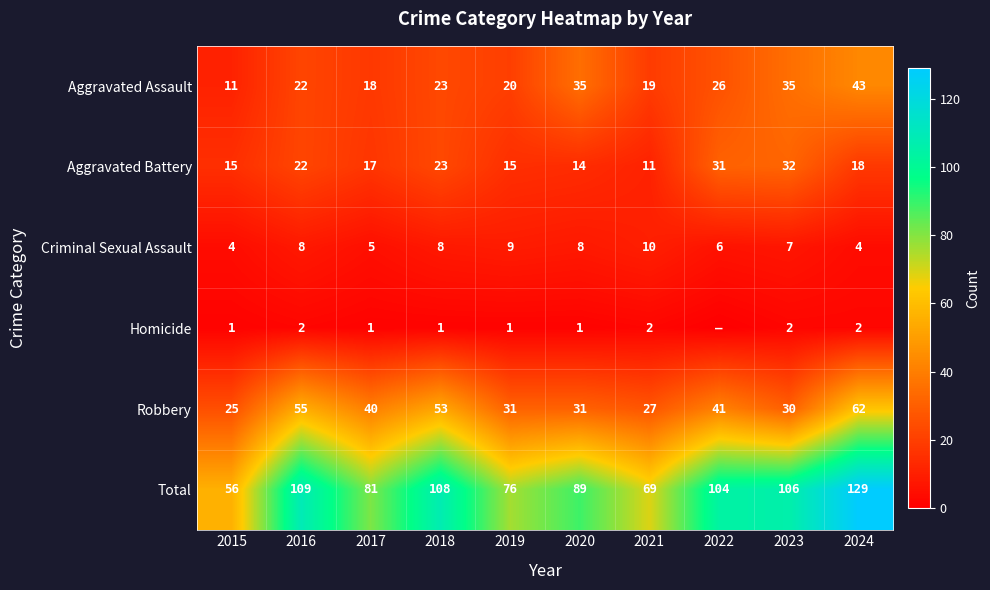

What is the spread (max minus min) of values at 2020?

88